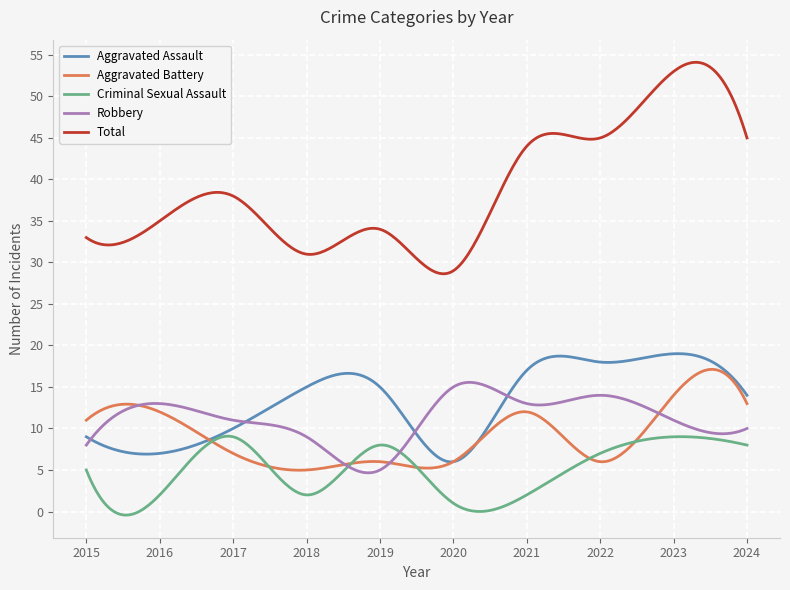

What is the minimum value for Aggravated Assault?

6.0